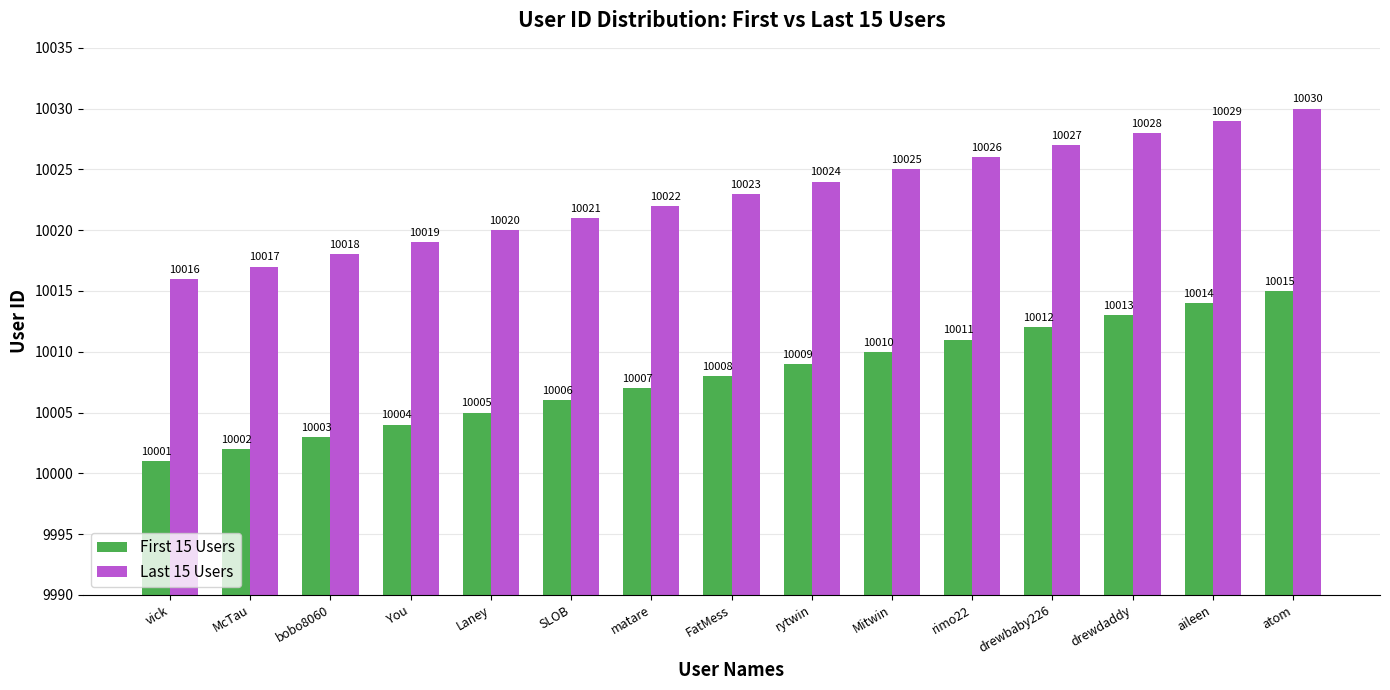

Which category has the highest value in the First 15 Users series?

atom